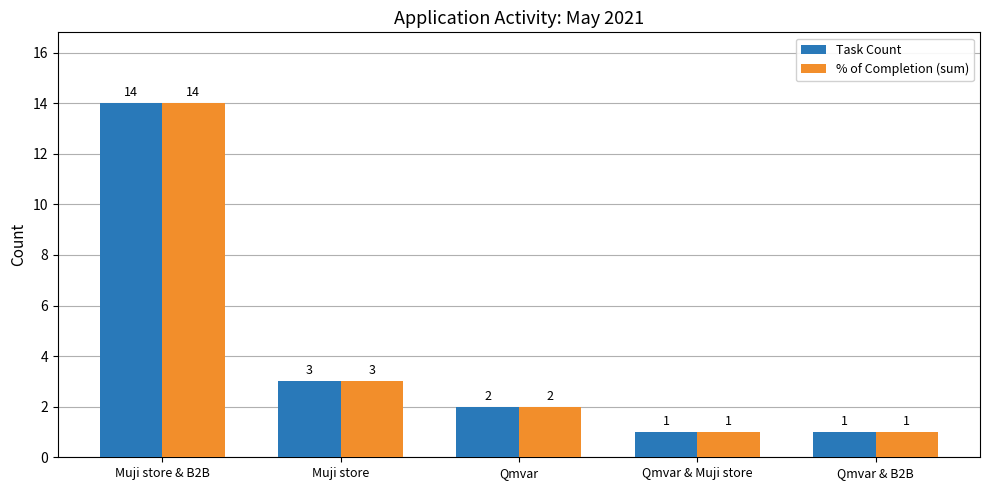

What is the difference between the maximum and minimum values in the % of Completion (sum) series?

13